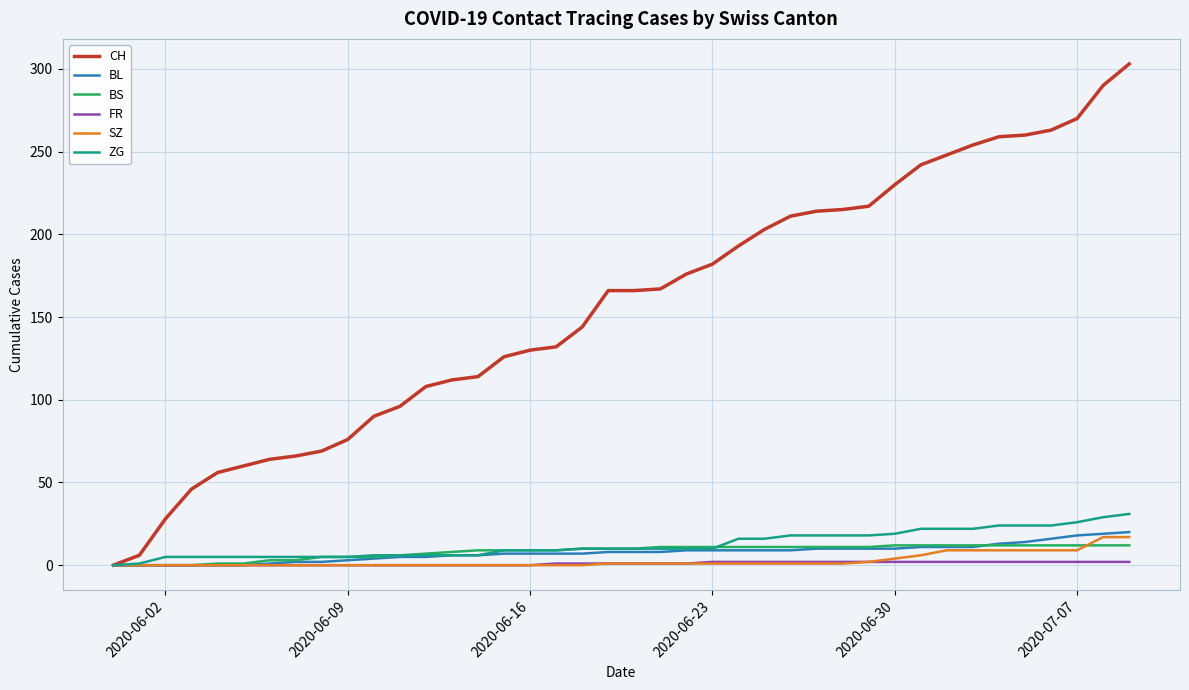

Which series has the widest spread of values?

CH